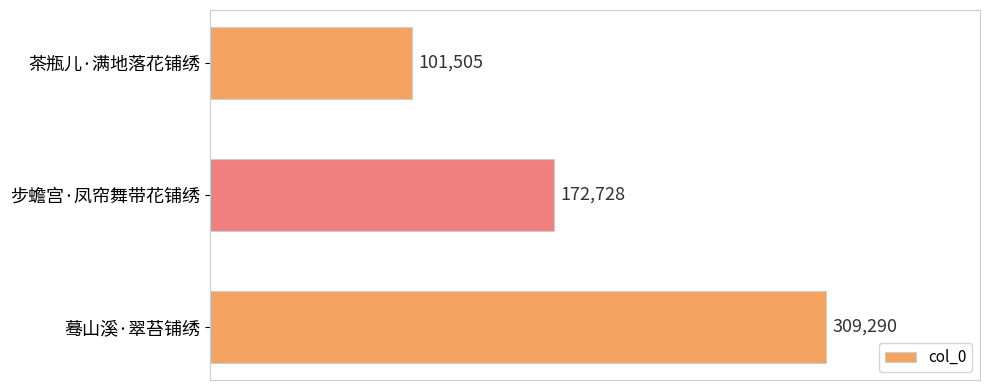

Count the values in the range 101505 to 309290.

3